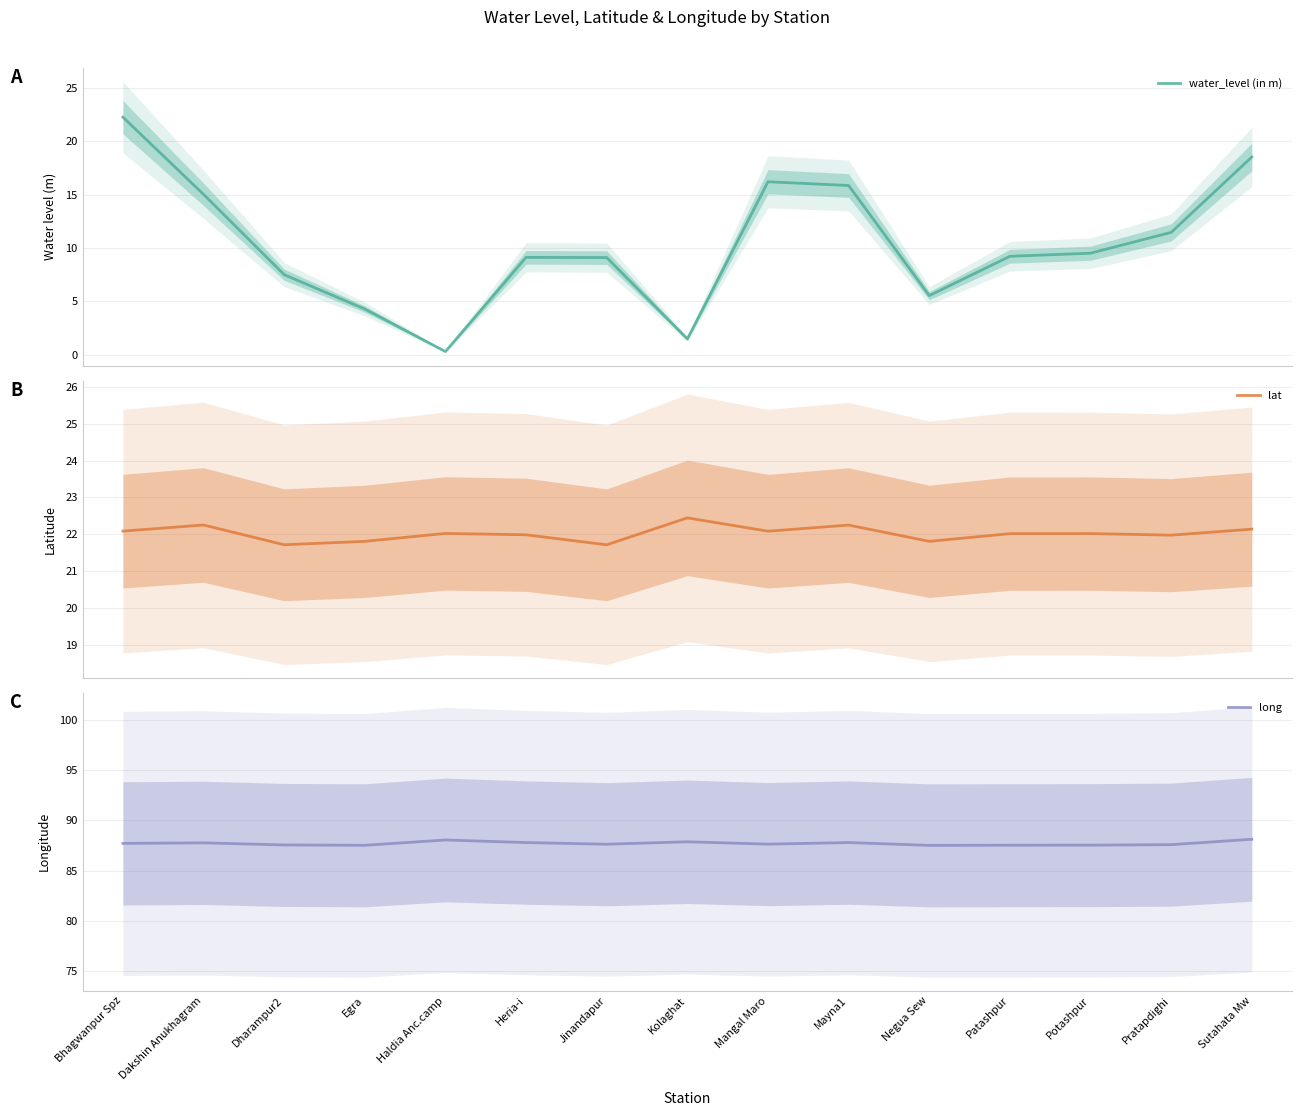

Which series has the largest total across all categories?

long